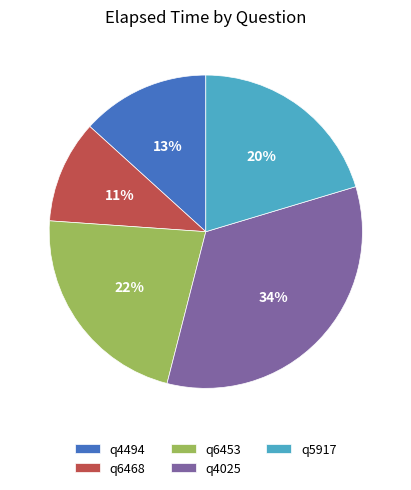

Is there any slice that represents more than half of the pie?

No